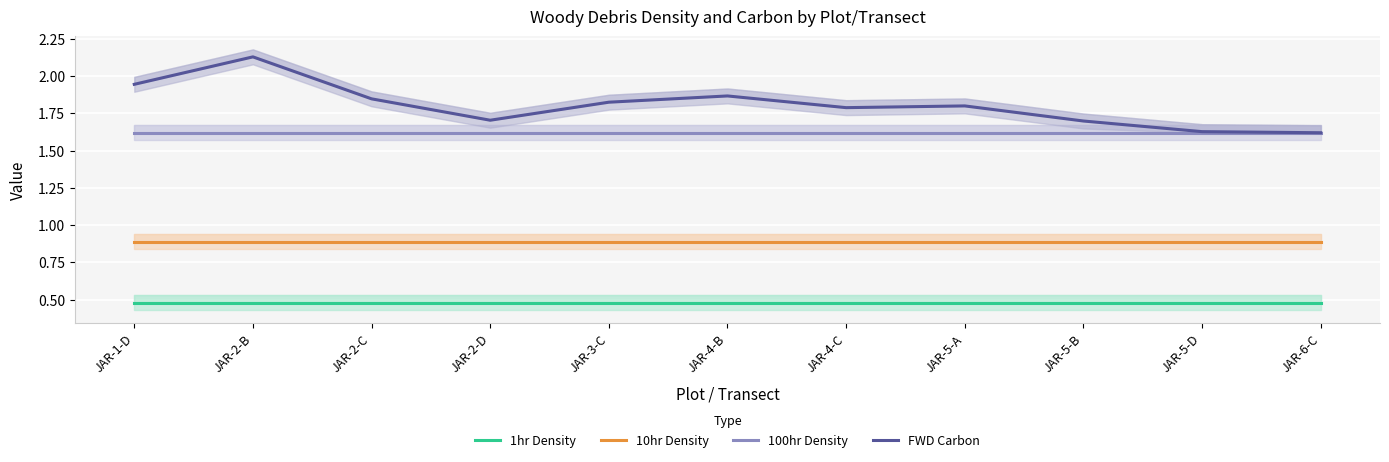

What is the value of the 100hr Density point at the 6th from the left?

1.6